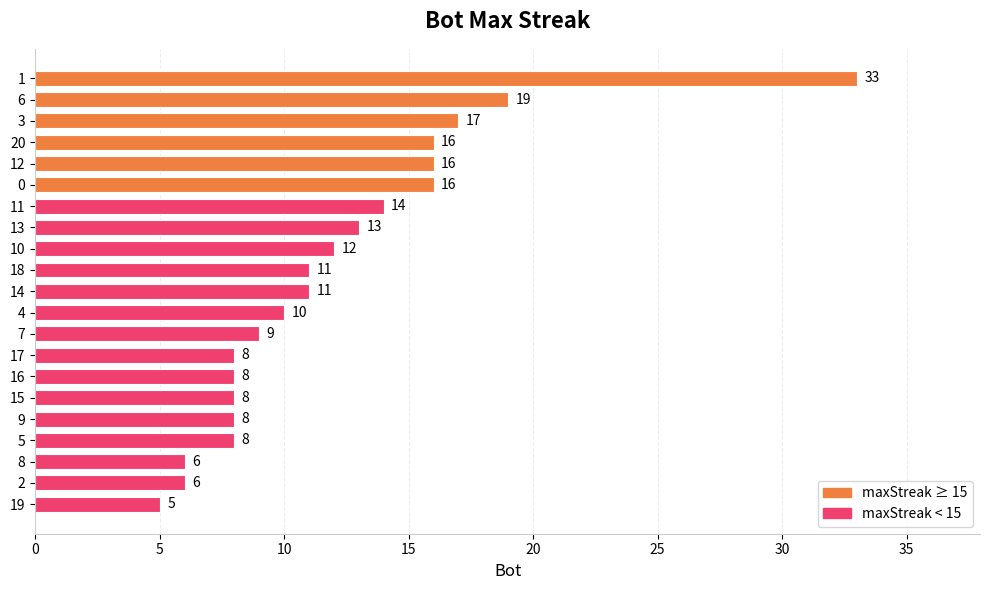

Where is the data nearest to the value 19?

6